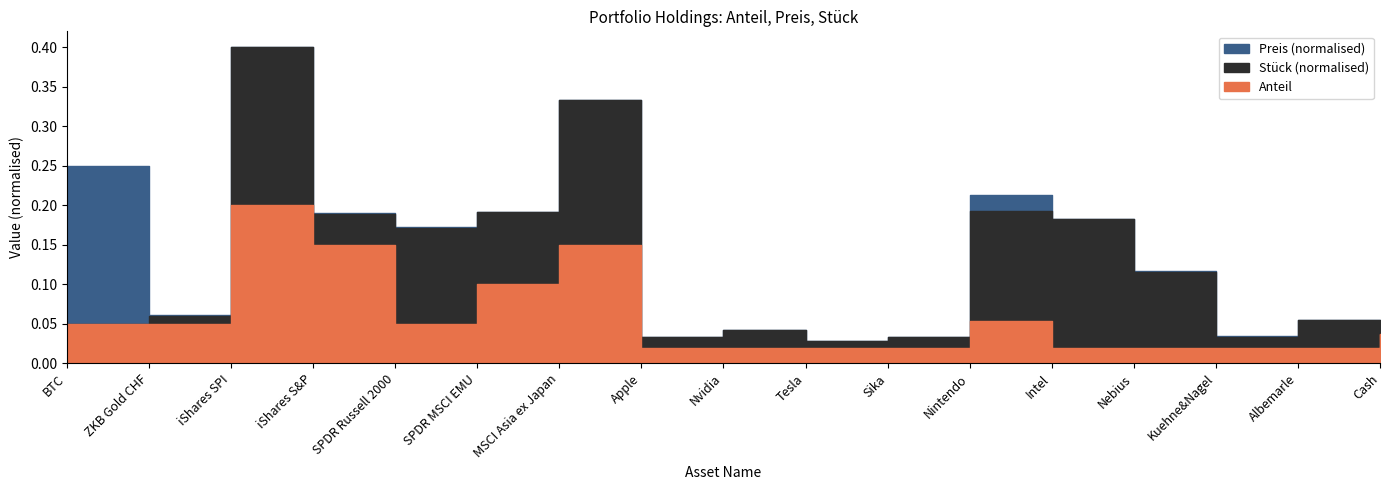

Which series ends up on top after the final intersection of Stueck and Preis?

Preis